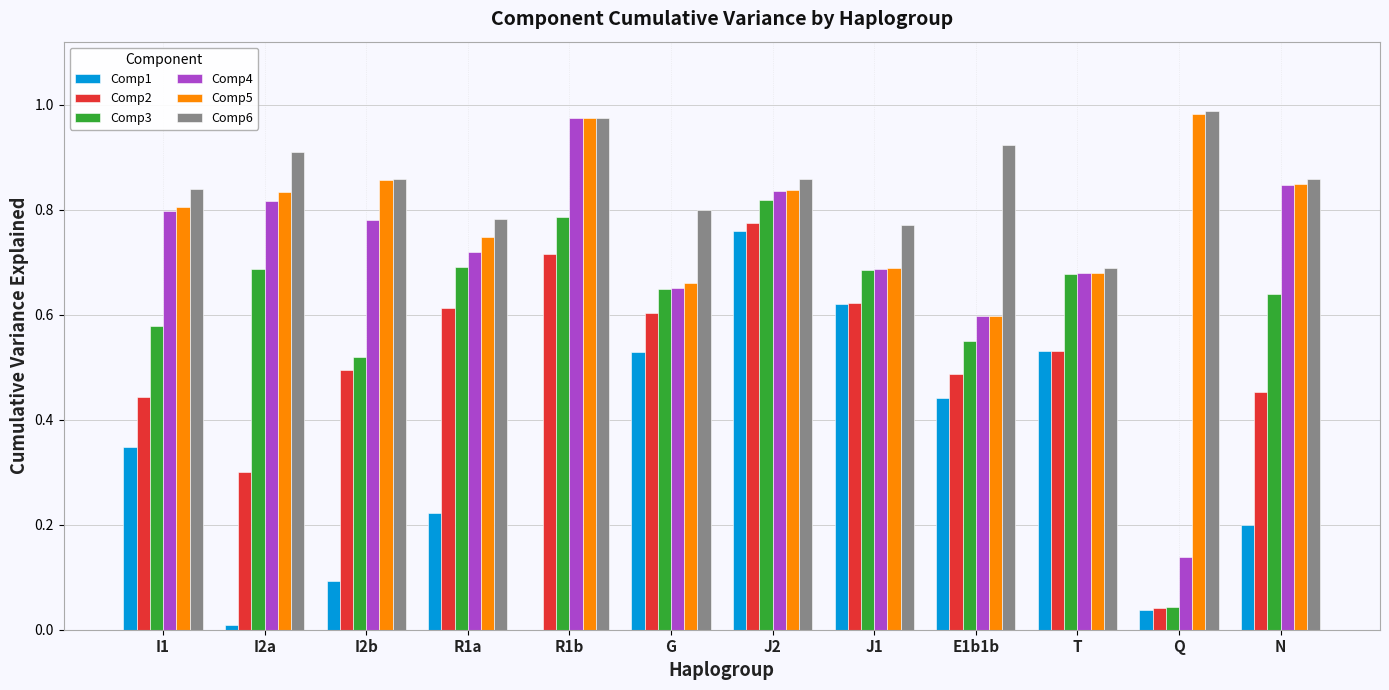

What are all the series names shown in the legend?

Comp1, Comp2, Comp3, Comp4, Comp5, Comp6